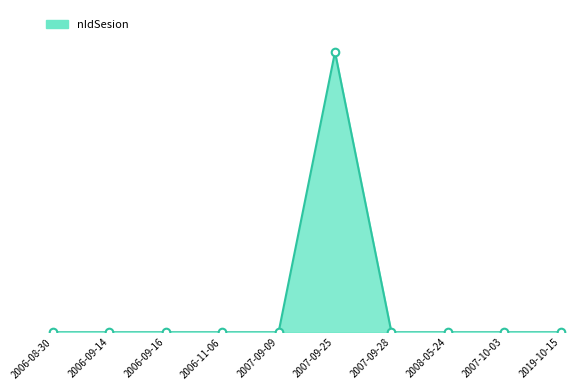

Between 2007-09-28 and 2019-10-15, which is larger?

2007-09-28